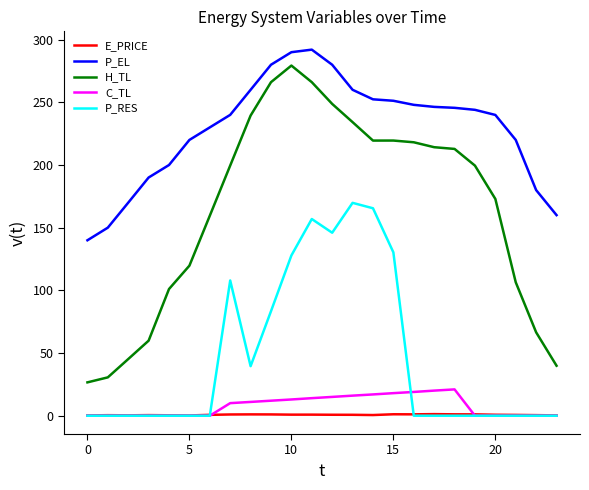

What is the maximum value shown in the chart?

292.0